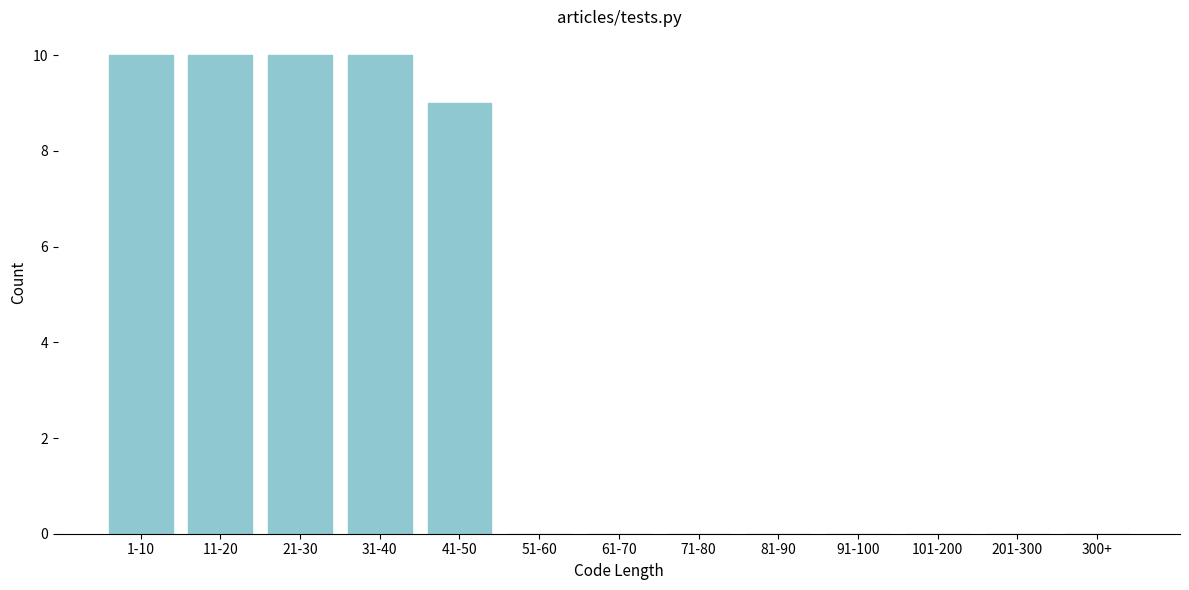

Reading right to left, extract all data points from this chart.

300+=0	201-300=0	101-200=0	91-100=0	81-90=0	71-80=0	61-70=0	51-60=0	41-50=9	31-40=10	21-30=10	11-20=10	1-10=10